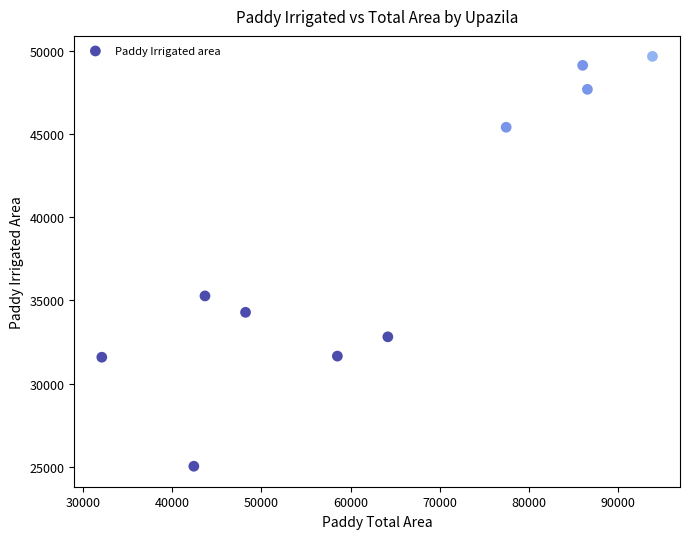

What Y value in the scatter plot is closest to 37357?

35274